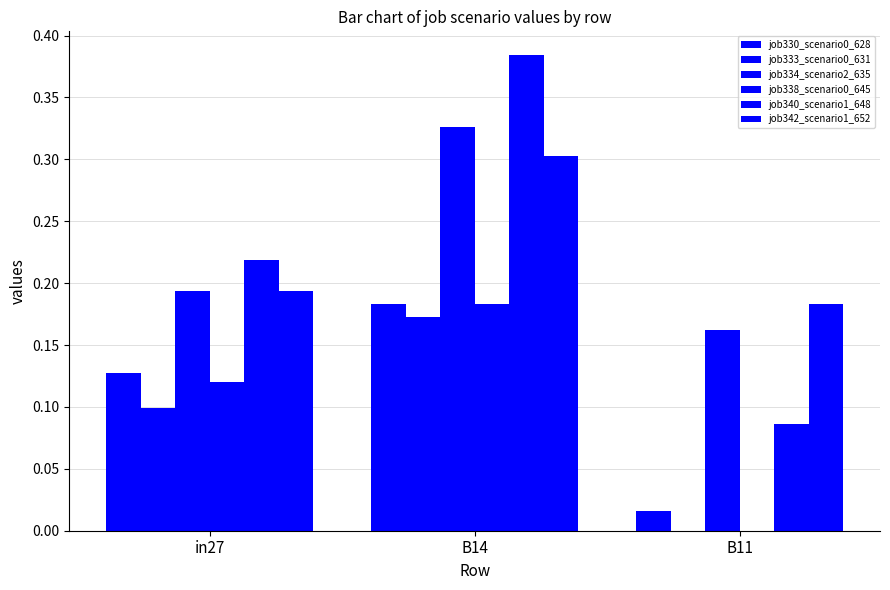

What is the difference between the job338_scenario0_645 values at B14 and B11?

0.2